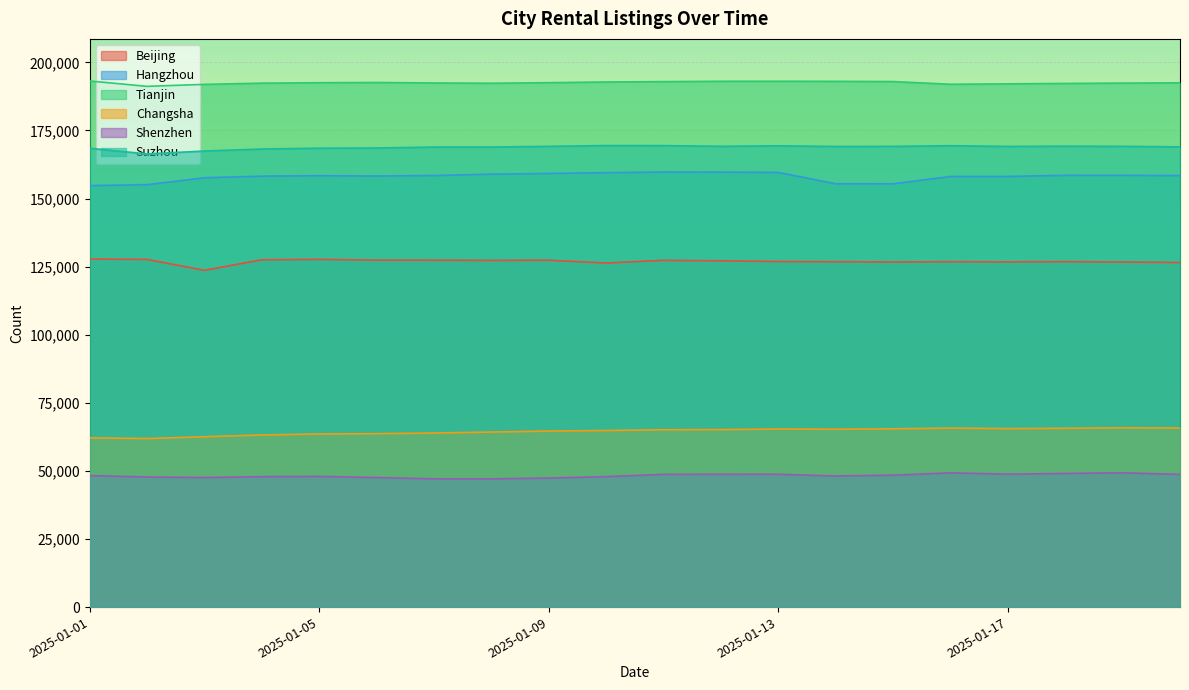

Rank the categories by Shenzhen value from highest to lowest.

2025-01-19, 2025-01-16, 2025-01-18, 2025-01-17, 2025-01-12, 2025-01-13, 2025-01-11, 2025-01-20, 2025-01-15, 2025-01-01, 2025-01-14, 2025-01-05, 2025-01-10, 2025-01-04, 2025-01-02, 2025-01-03, 2025-01-06, 2025-01-09, 2025-01-07, 2025-01-08